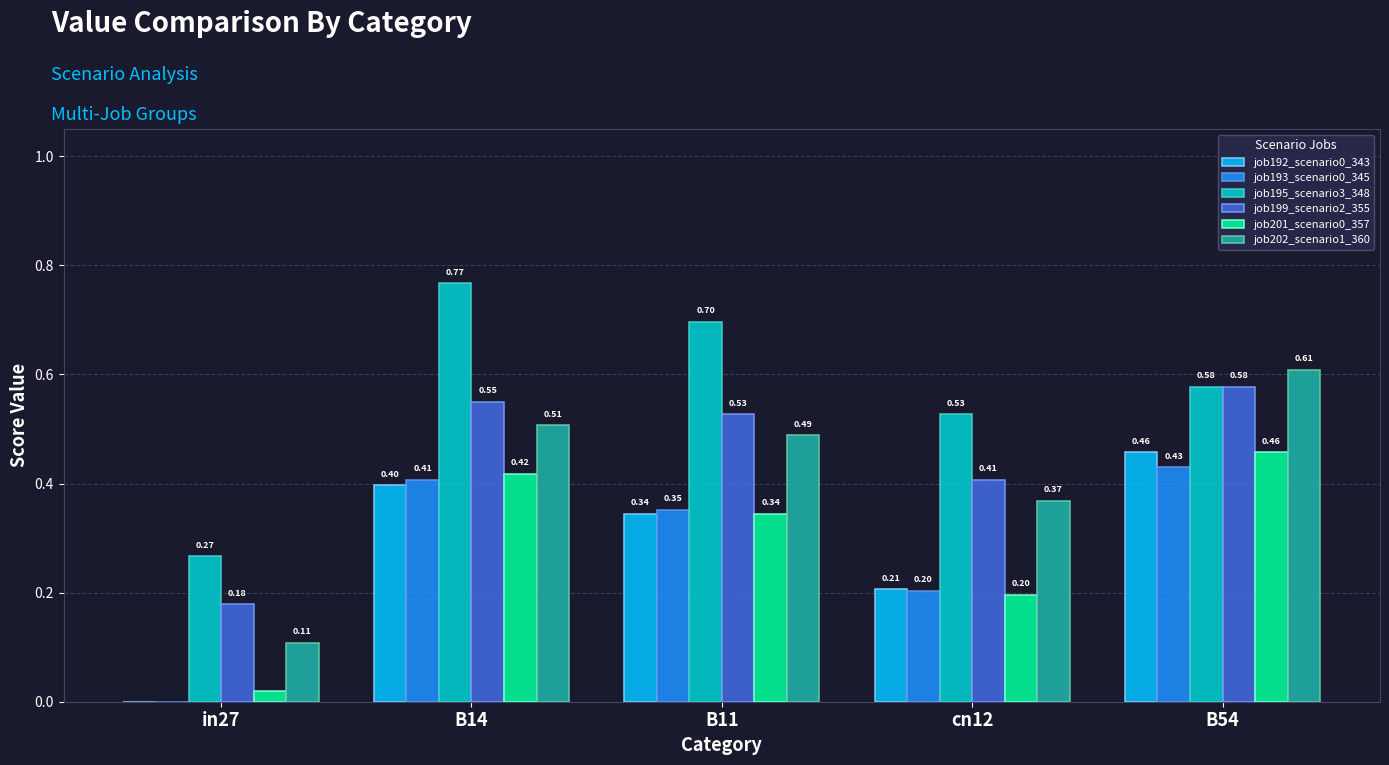

Is the value of job202_scenario1_360 at B14 greater than the value of job192_scenario0_343 at cn12?

Yes